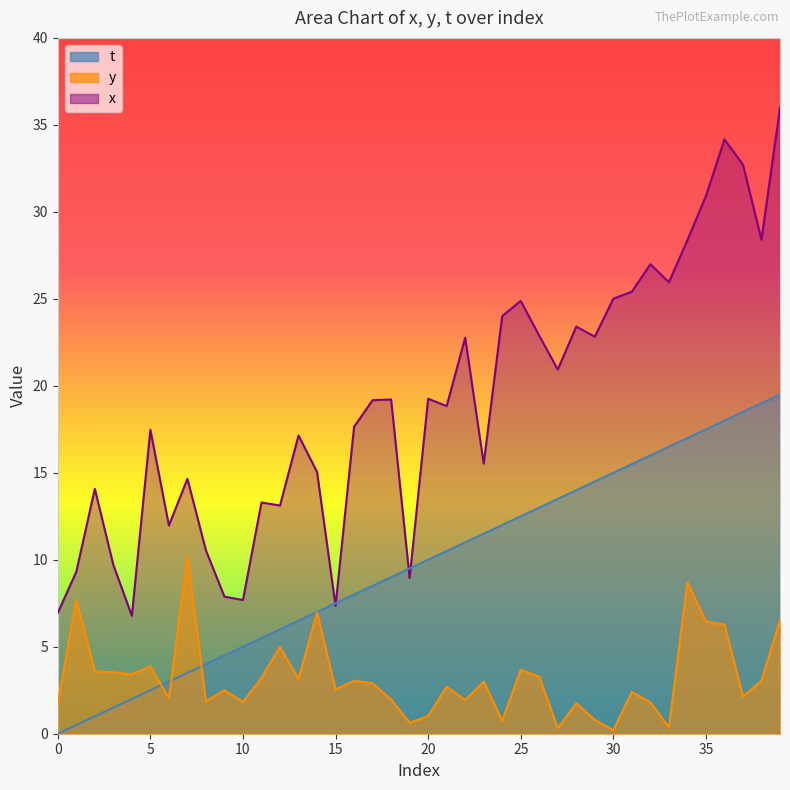

Is it true that y equals 0.3 at 27?

True